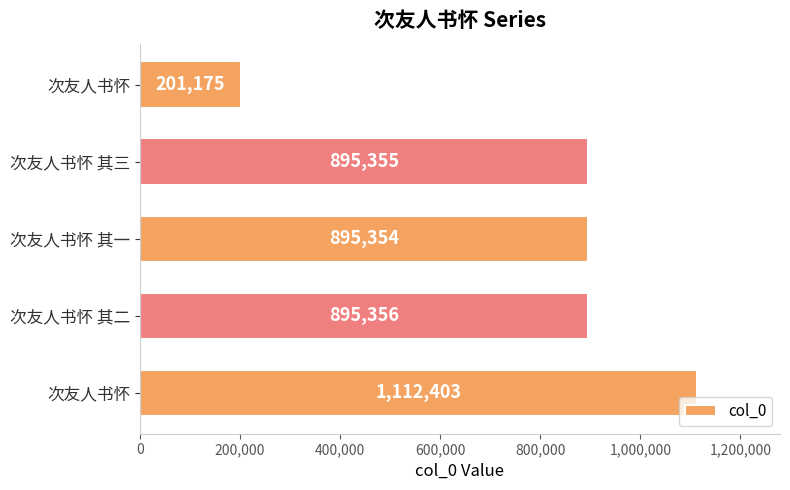

What is the smallest value displayed?

201175